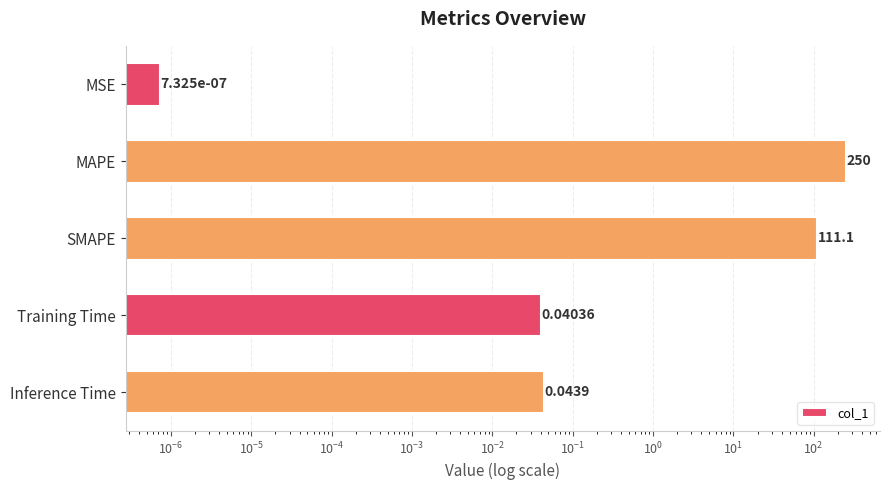

Does the chart contain any negative values?

No